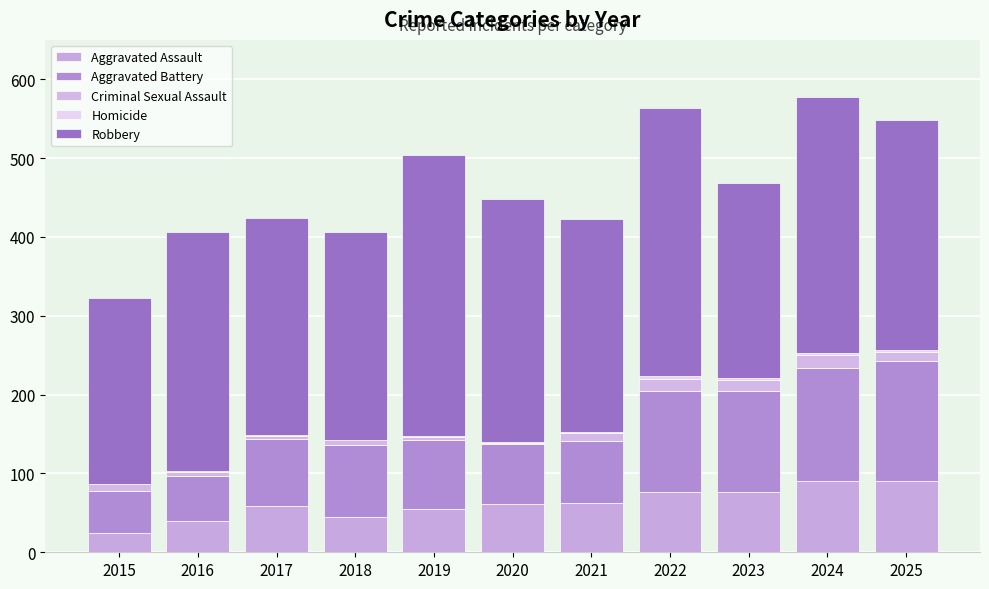

Count the number of categories in the chart.

11